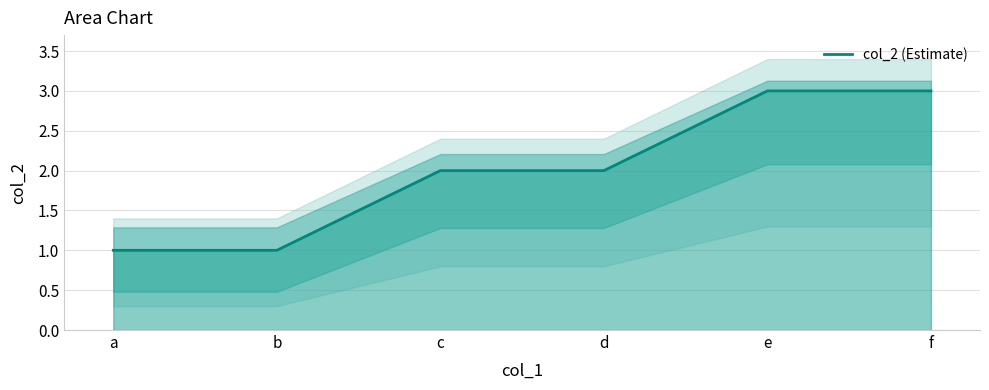

Which label corresponds to the smallest value in the chart?

a